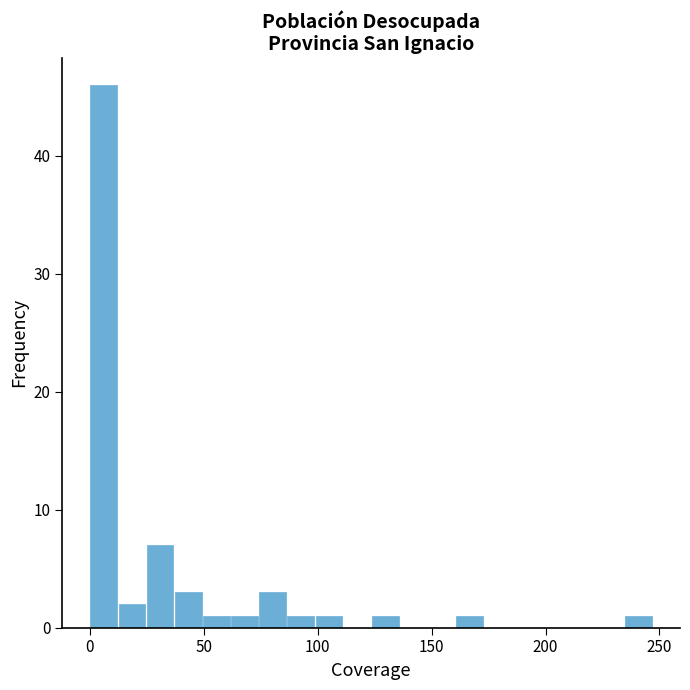

Around what value on the x-axis is the tallest bar? Give the approximate position of its centre, as read against the axis.

5